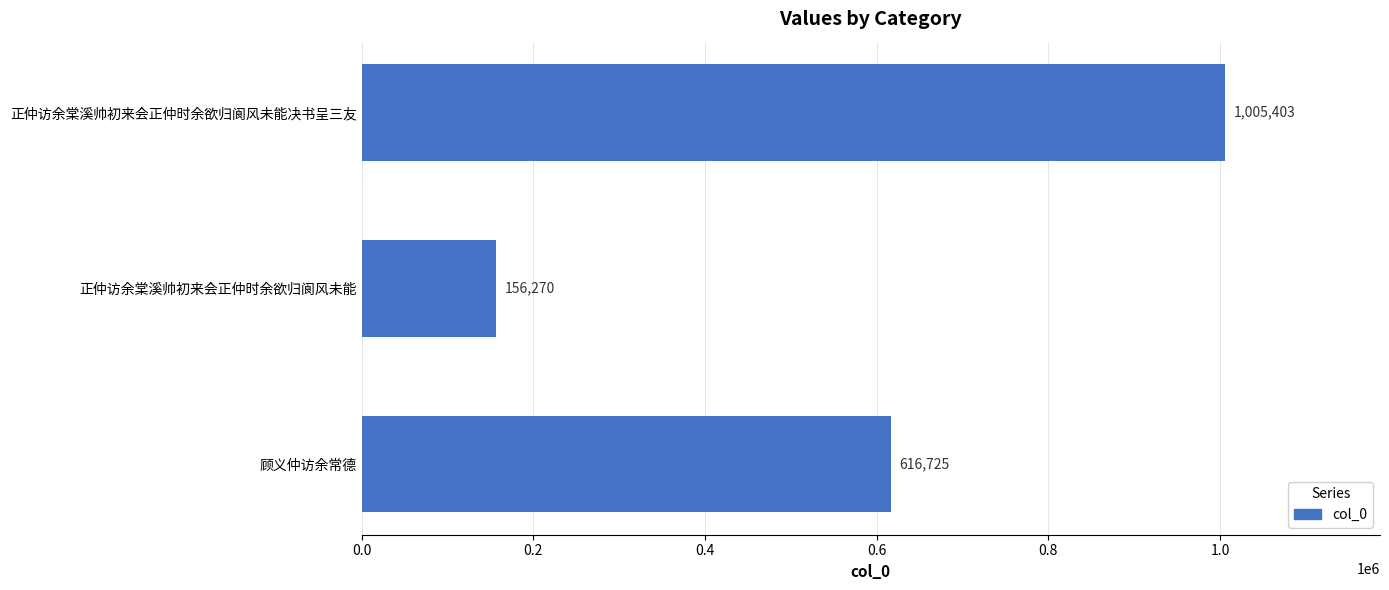

Is it true that the value at 正仲访余棠溪帅初来会正仲时余欲归阆风未能 is 221514?

False